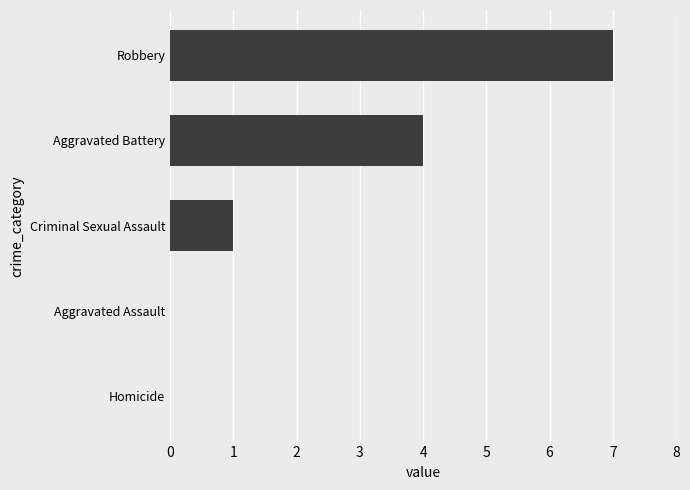

Are the bars horizontal?

Yes